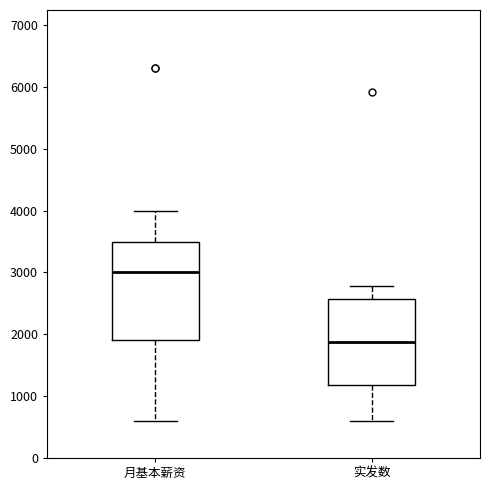

Reading left to right, transcribe this box plot: for each box, give where its median line is, the range the box spans, and where its two whiskers end, as read against the y-axis. The values are not printed on the chart, so give them approximately, as read against the axis.

月基本薪资: median 3000, box 1900 to 3500, whiskers 600 to 4000
实发数: median 1900, box 1200 to 2600, whiskers 600 to 2800